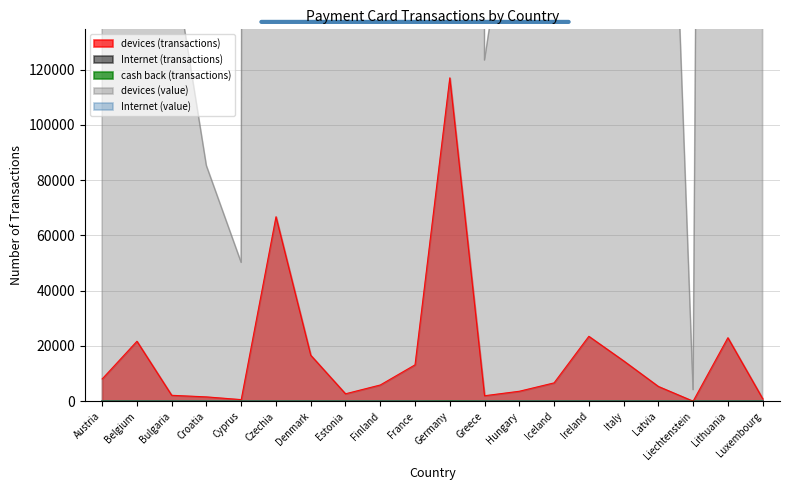

In devices (transactions), how many points are higher than both neighbors (excluding endpoints)?

5